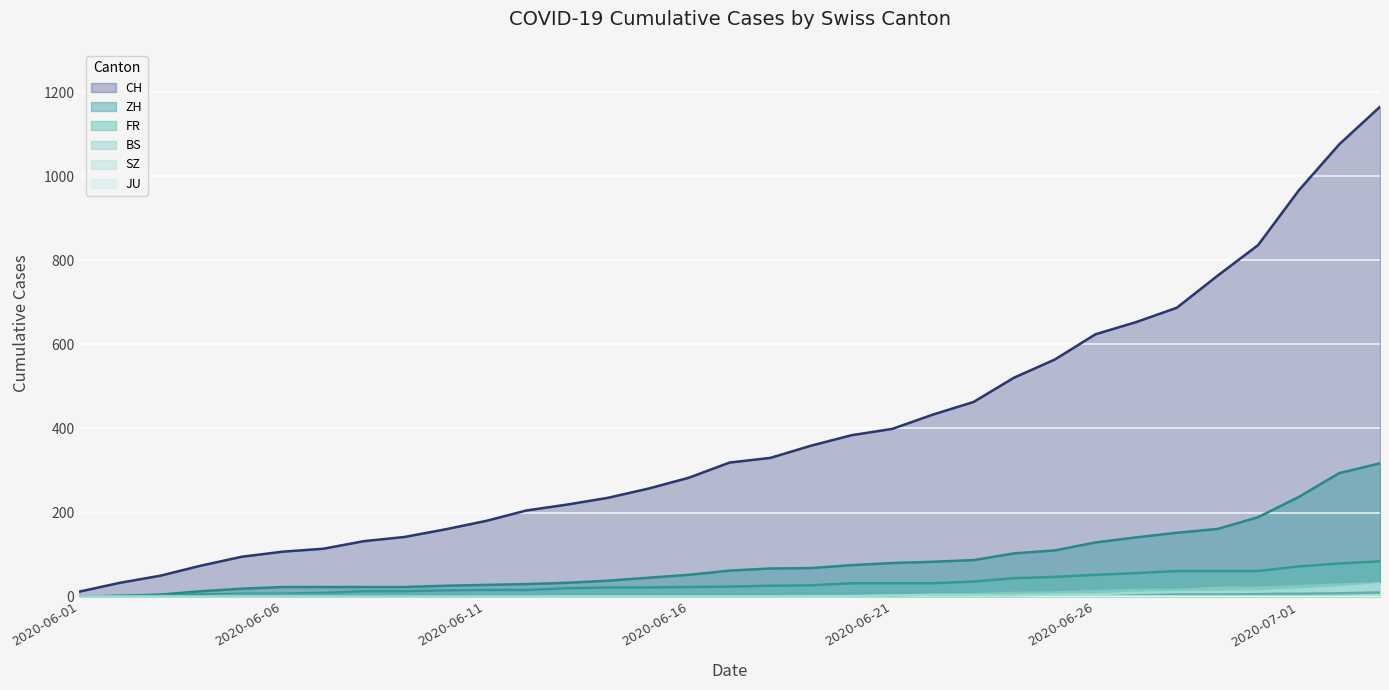

Count the number of categories in the chart.

33